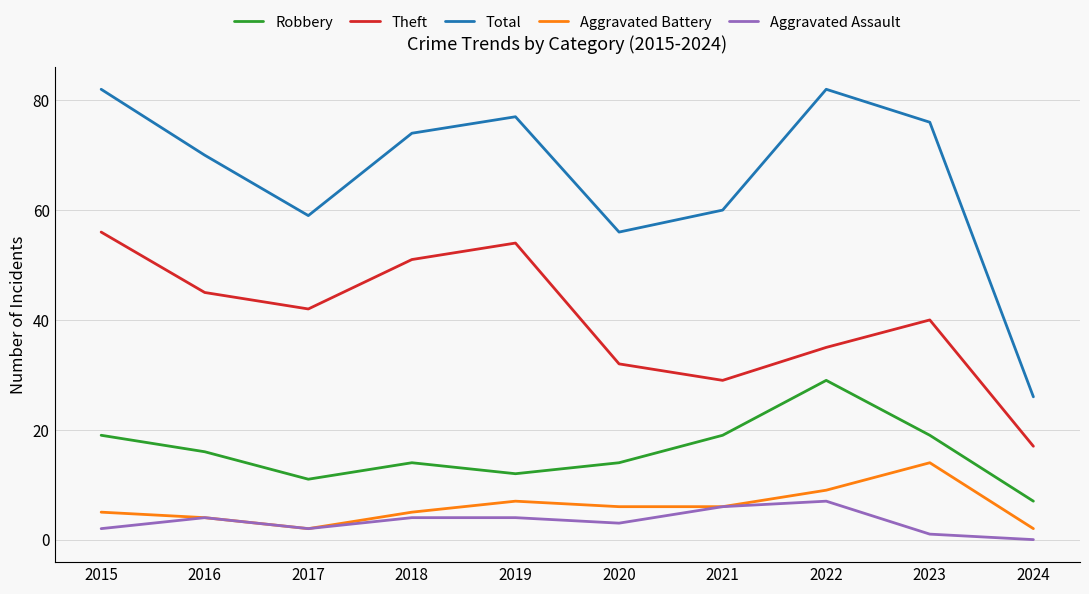

What is the total value across all series at 2016?

139